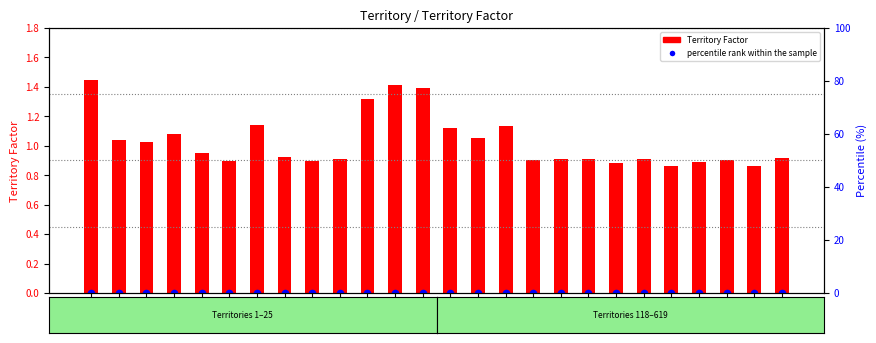

What are all the series names shown in the legend?

Territory Factor, percentile rank within the sample